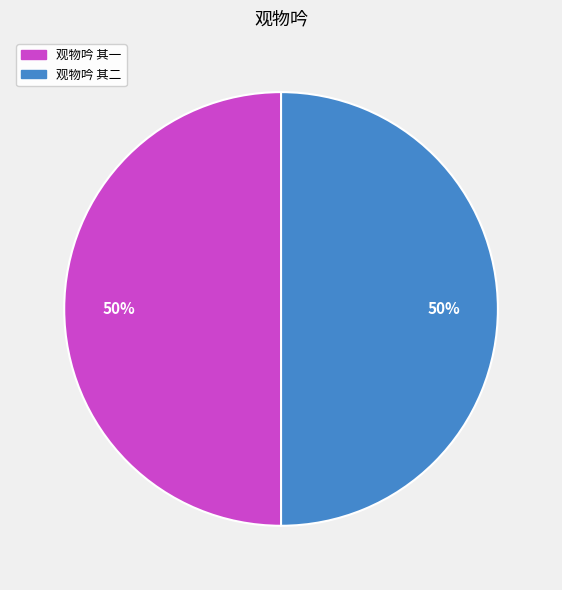

To the nearest percent, what portion does 观物吟 其二 represent?

50%